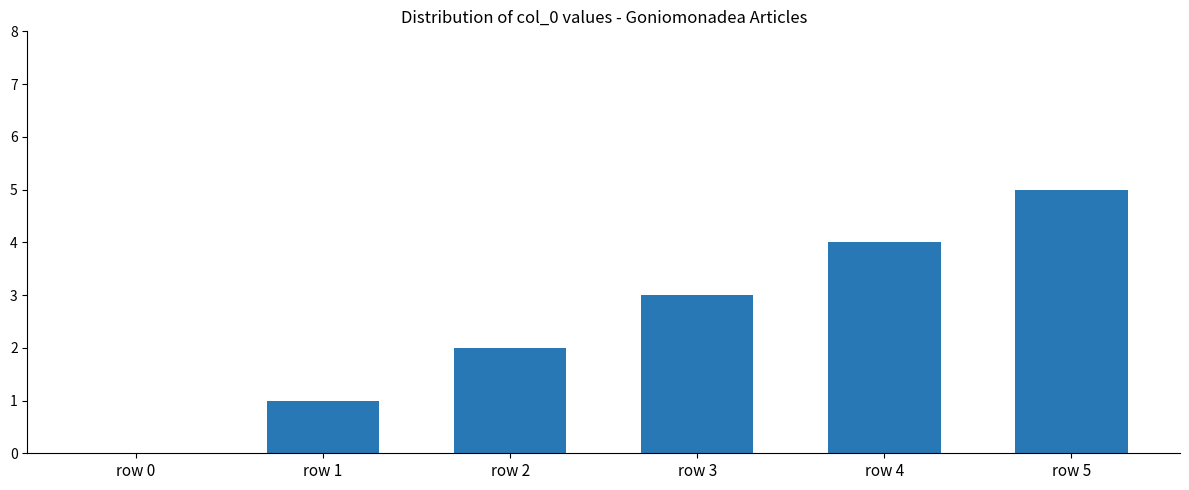

Which category has the highest value across all series?

row 5